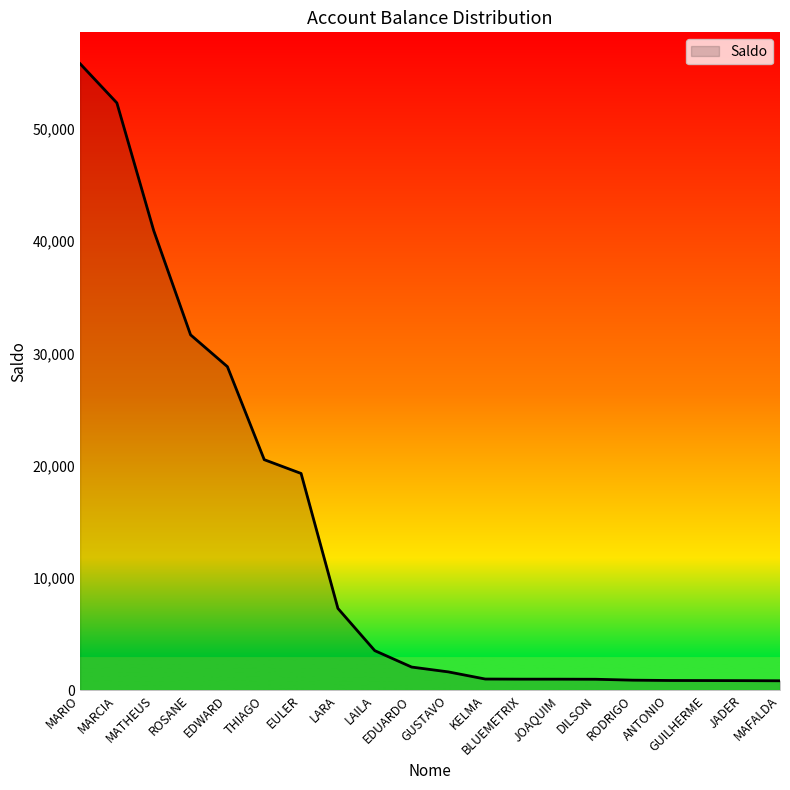

How many lines are shown in the chart?

1